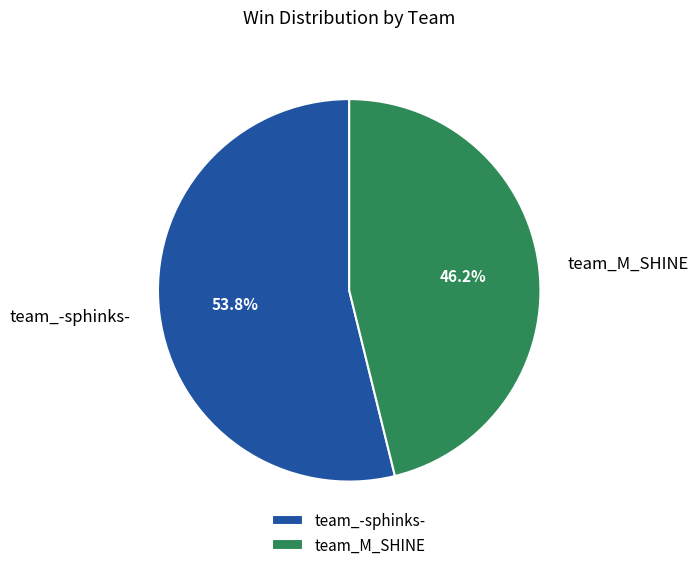

How many slices are in this pie chart?

2